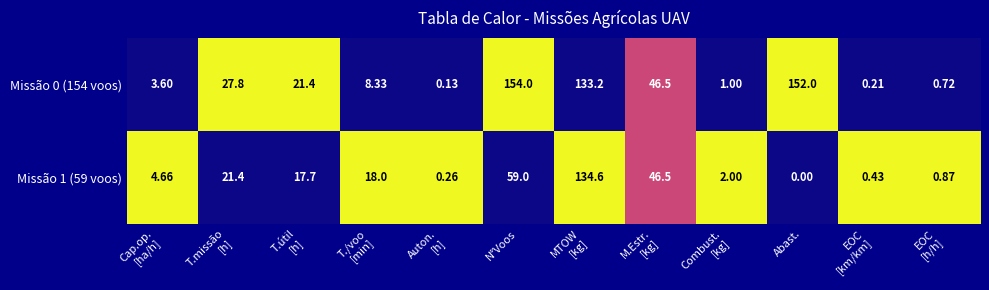

What is the difference between the highest and lowest values at T./voo
[min]?

9.7